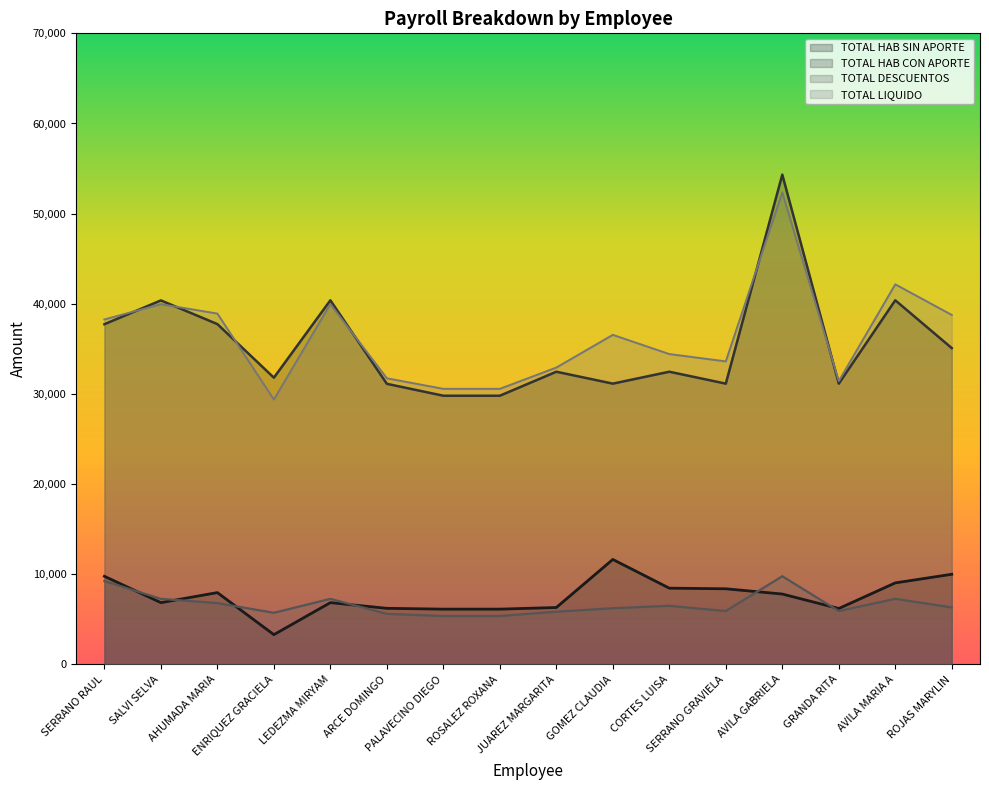

Between AHUMADA MARIA and ARCE DOMINGO, which series saw the biggest shift?

TOTAL LIQUIDO